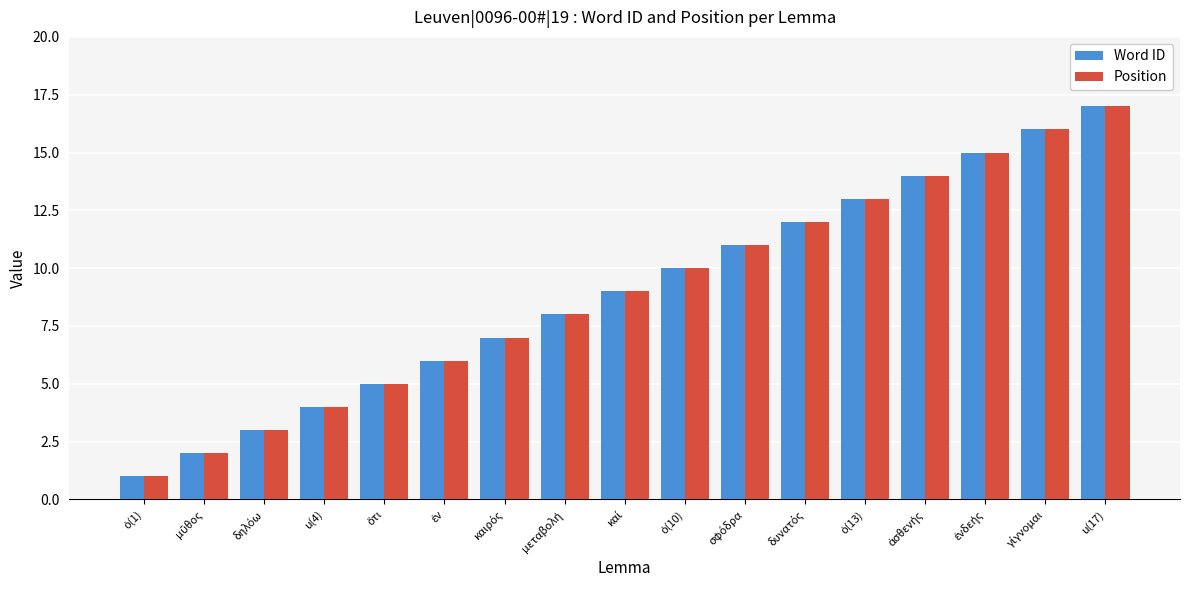

Which category has the highest value across all series?

u(17)